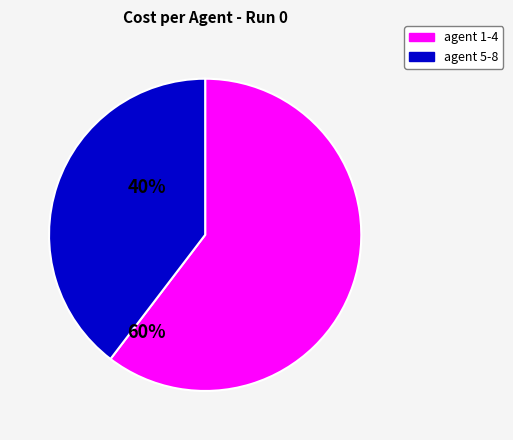

Is there any slice that represents more than half of the pie?

Yes